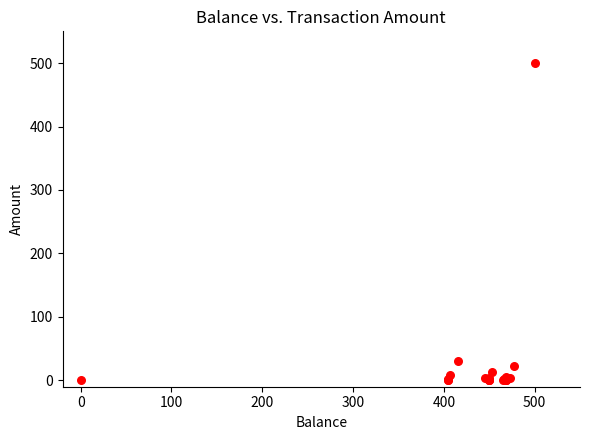

What Y value in the scatter plot is closest to 250?

30.0